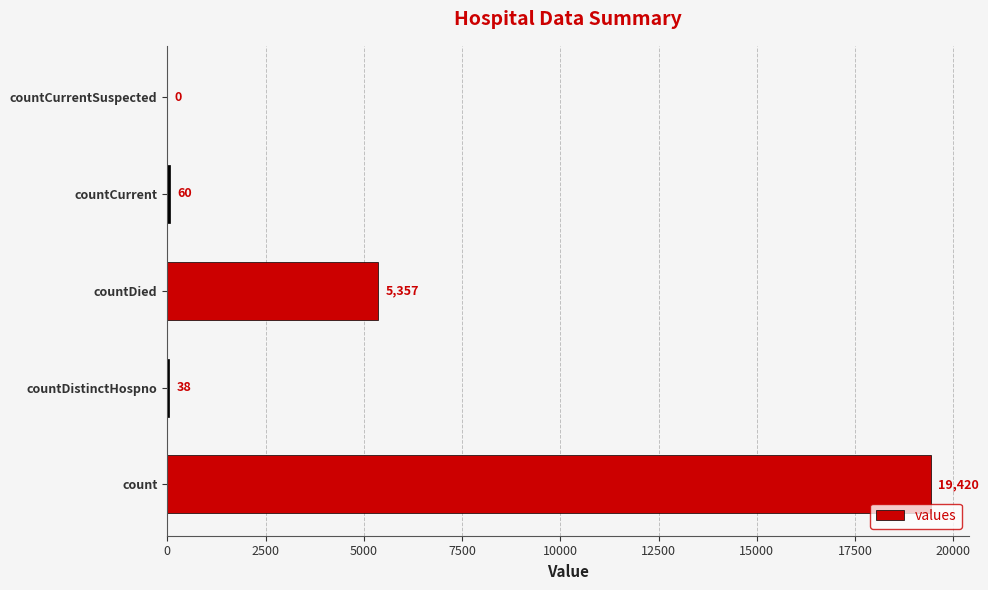

Are the bars grouped side by side (vs. stacked)?

No